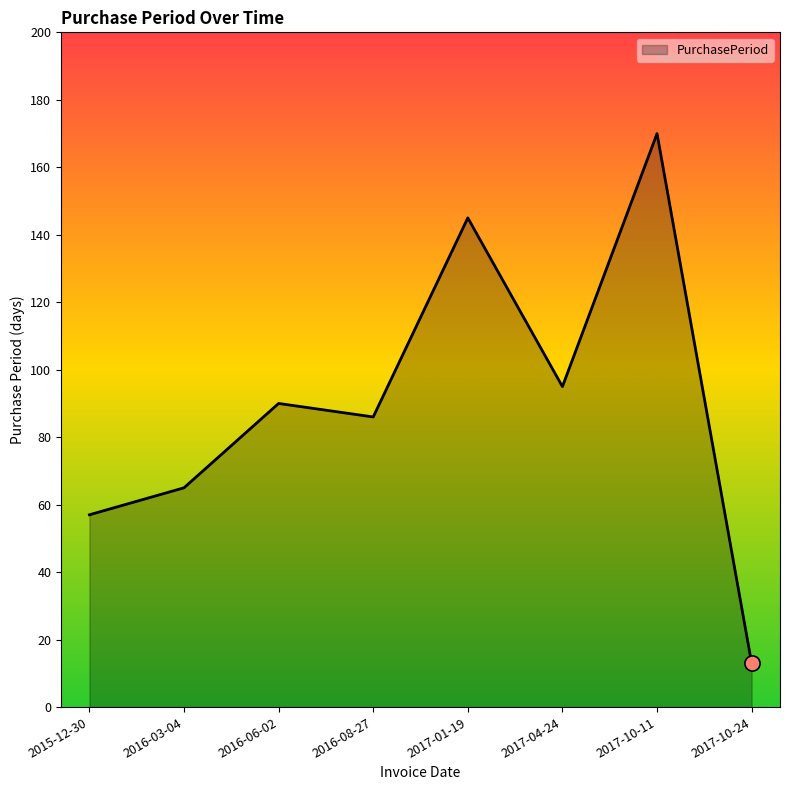

What is the ratio of the value at 2017-04-24 to the value at 2016-08-27?

1.1